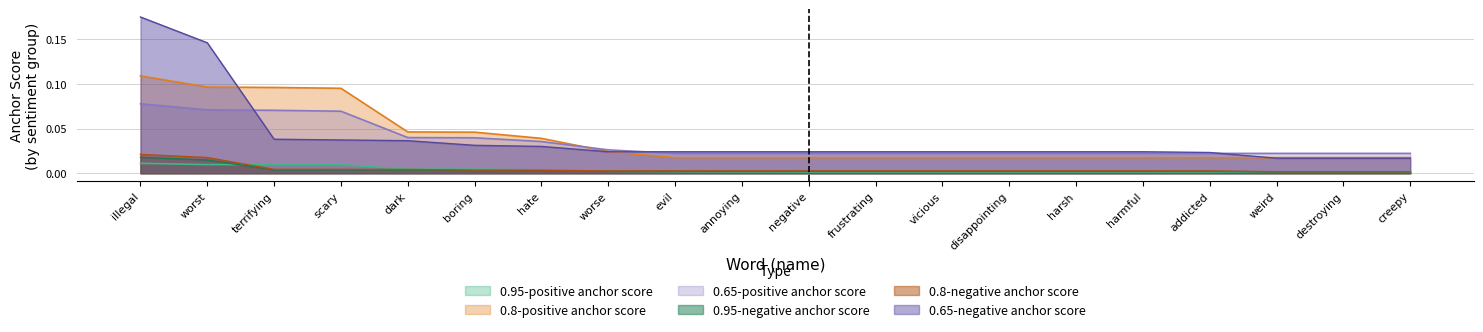

What is the maximum value shown in the chart?

0.2